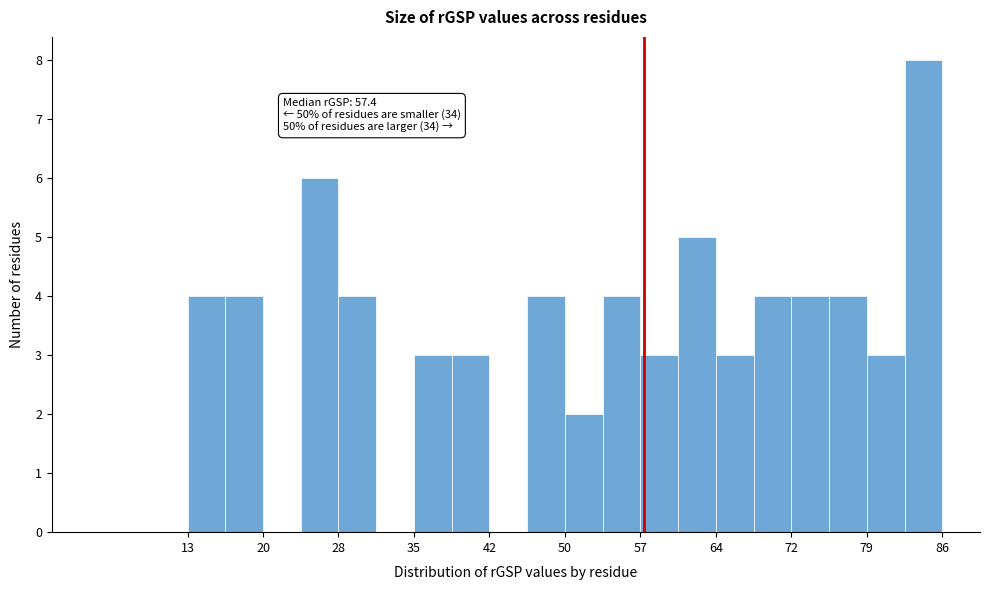

Read against the x-axis, roughly where is the centre of the tallest bar?

84